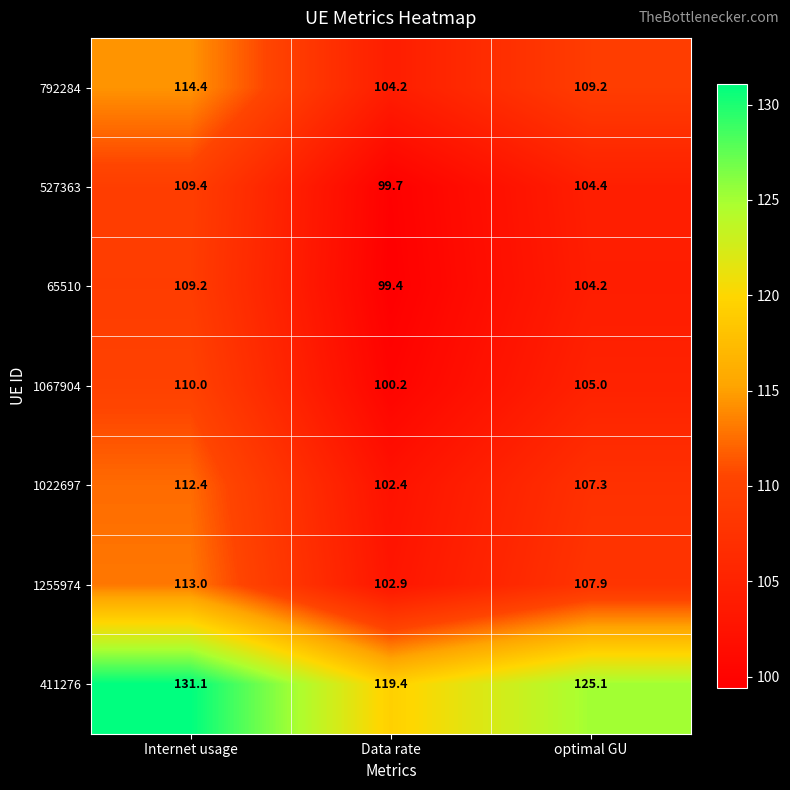

At optimal GU, list the series in order from largest to smallest.

411276, 792284, 1255974, 1022697, 1067904, 527363, 65510